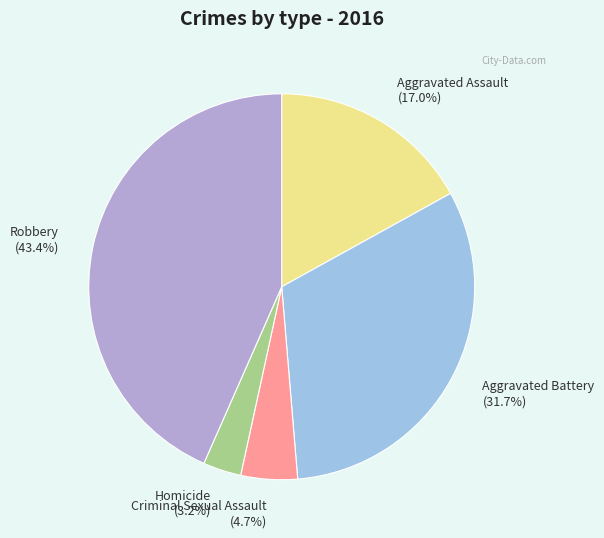

Which slice is the largest?

Robbery